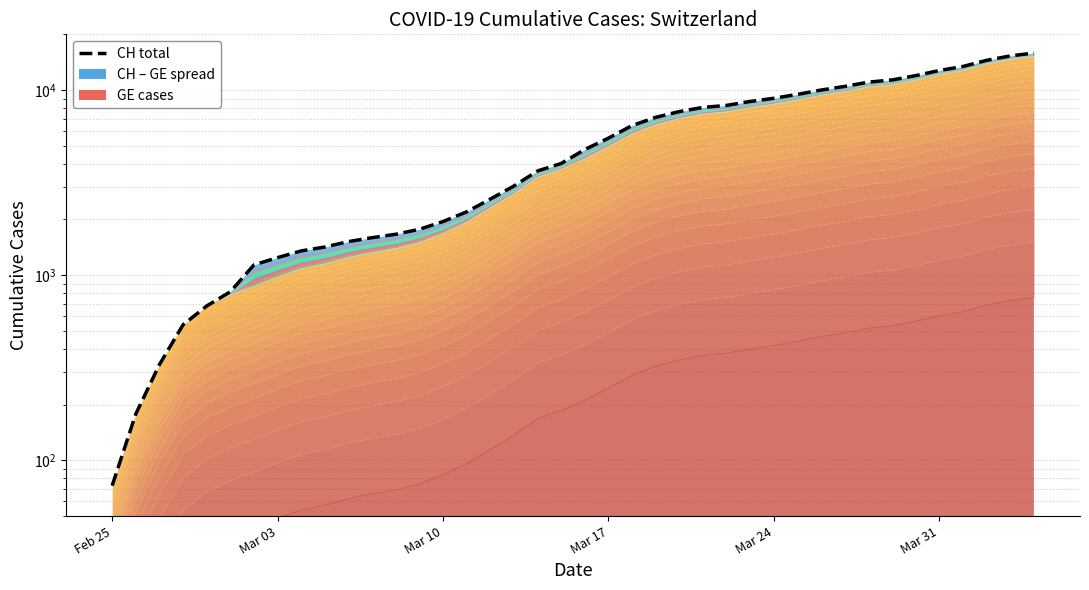

True or false: GE has more than 2 interior local peaks.

False